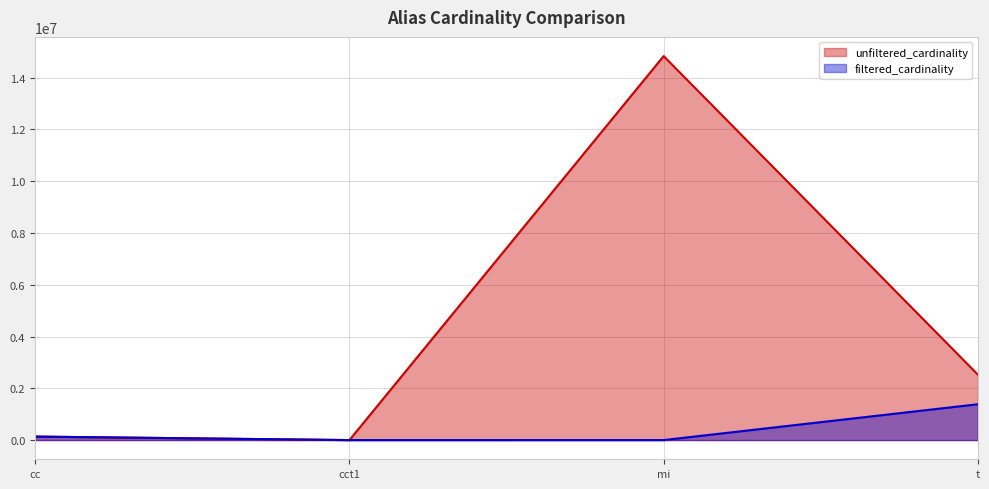

What is the total value across all series at t?

3912938